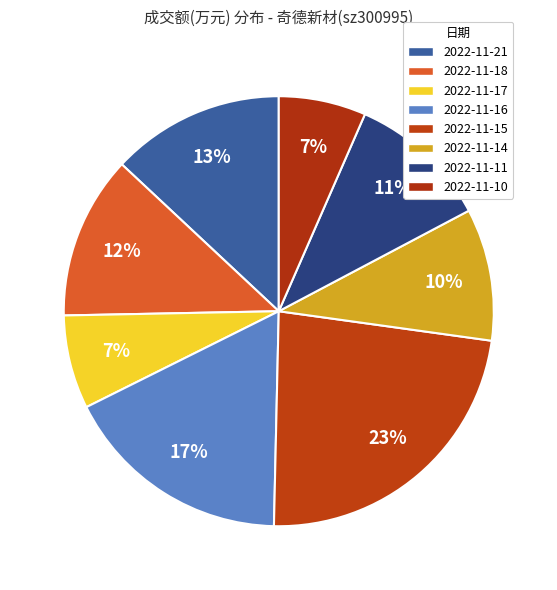

What is the change in value from 2022-11-15 to 2022-11-10?

-1343